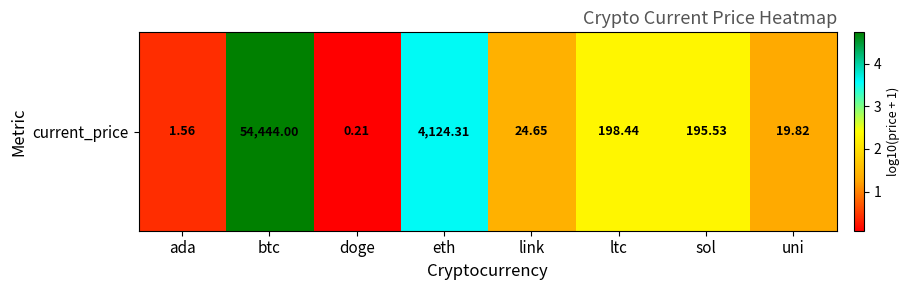

What is the difference between the values at btc and eth?

1.1